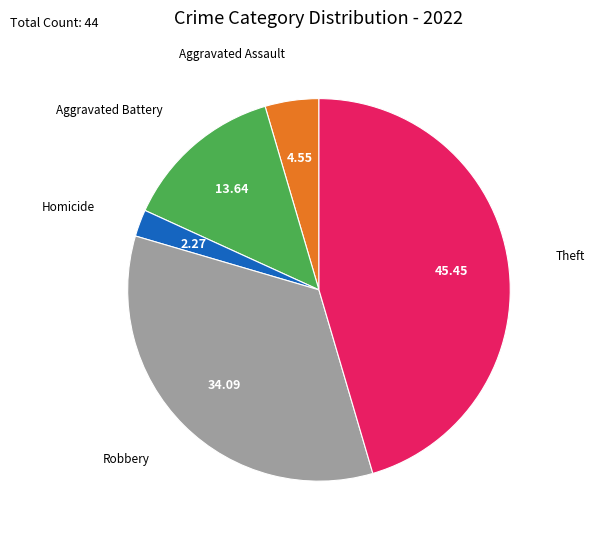

How many slices are in this pie chart?

5